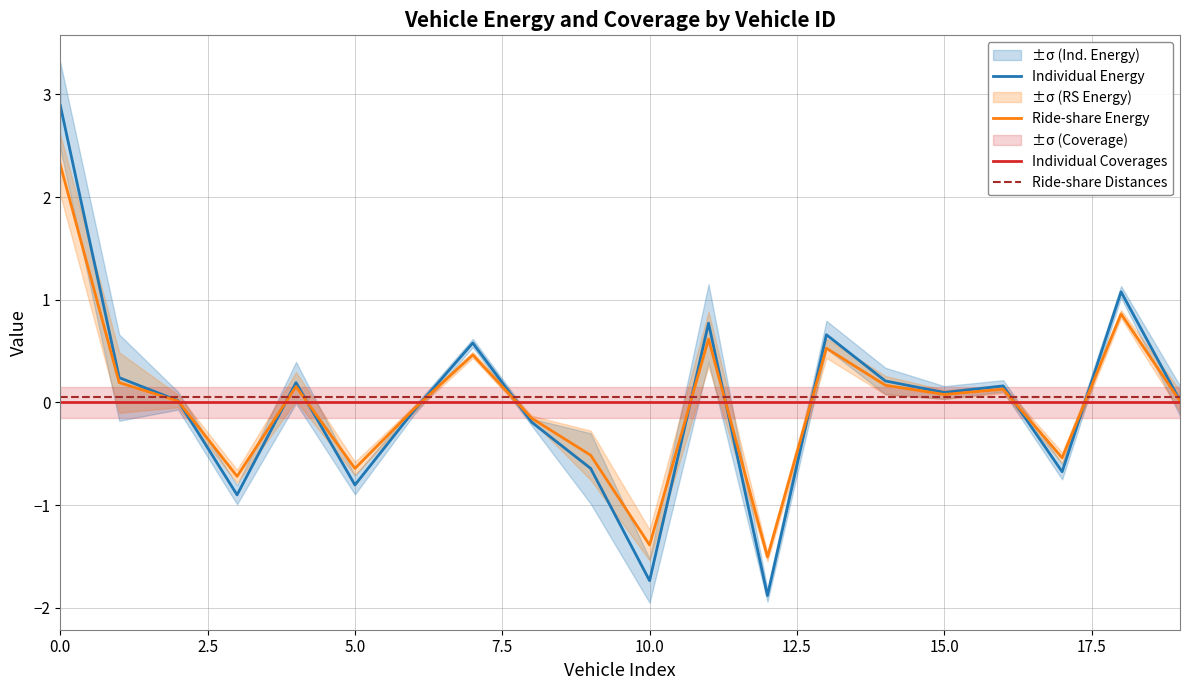

What is the maximum value for Ride-share Energy?

2.3